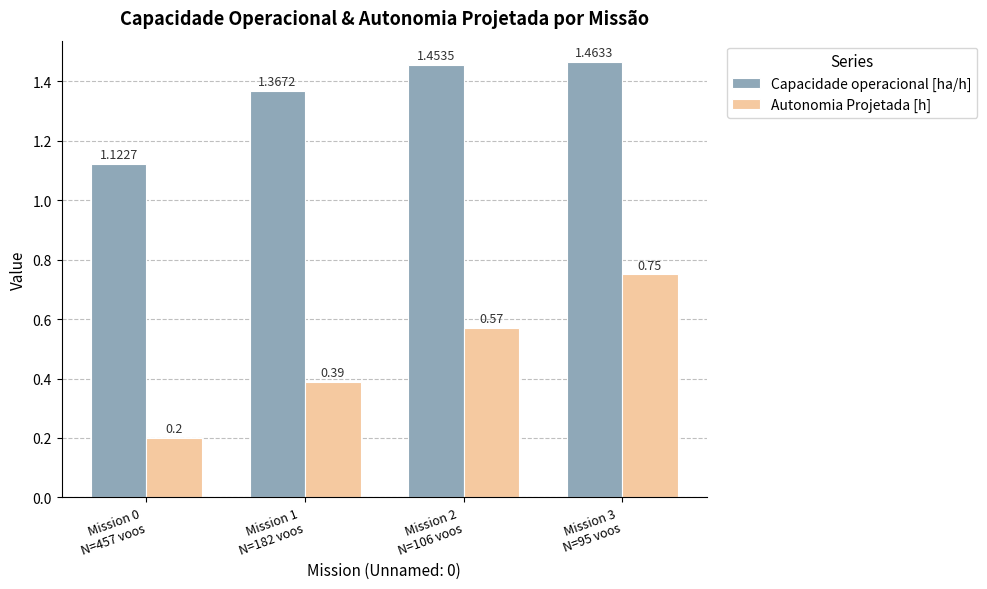

List the series in order of their overall mean, lowest first.

Autonomia Projetada [h], Capacidade operacional [ha/h]